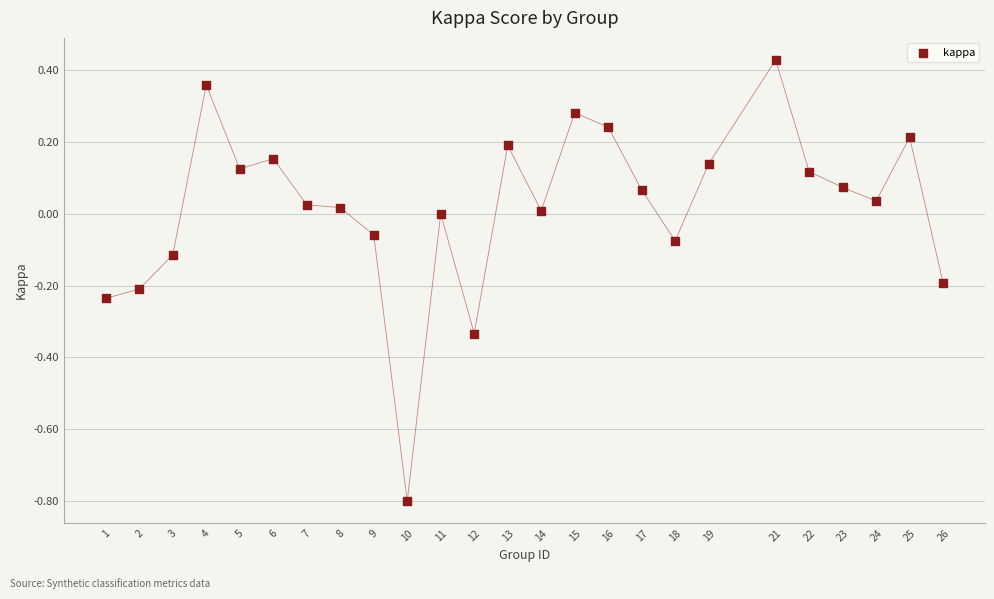

What is the range of X values (max minus min)?

25.0